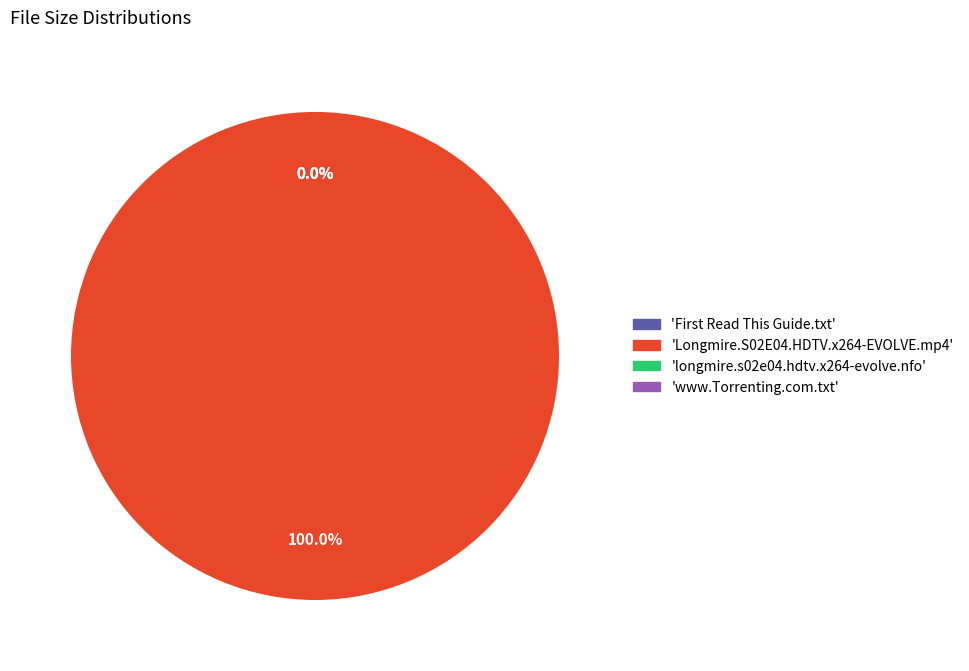

Is Longmire.S02E04.HDTV.x264-EVOLVE.mp4 the majority of the pie?

Yes